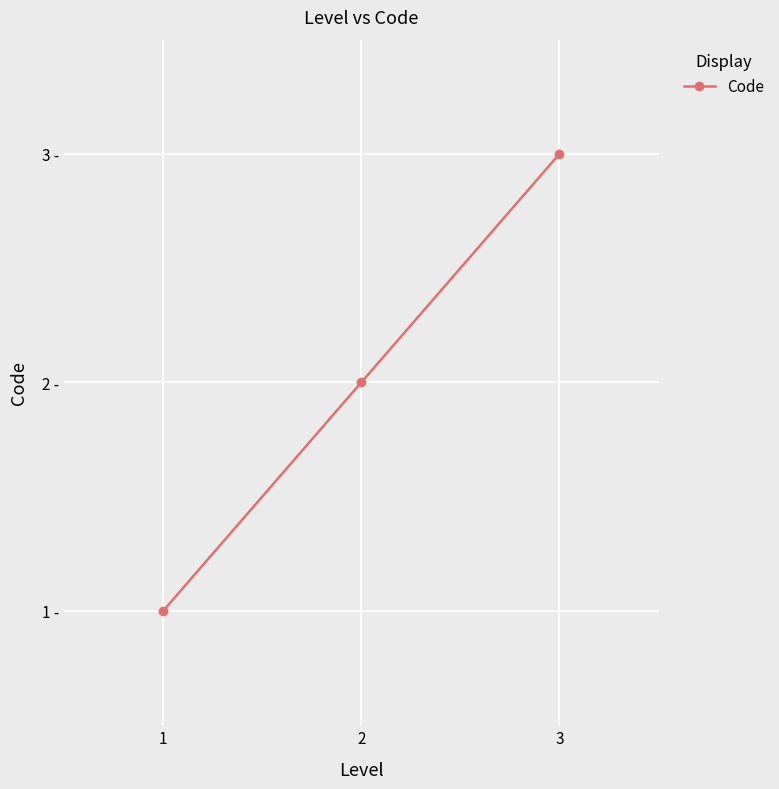

What is the difference between the maximum and second lowest values?

1